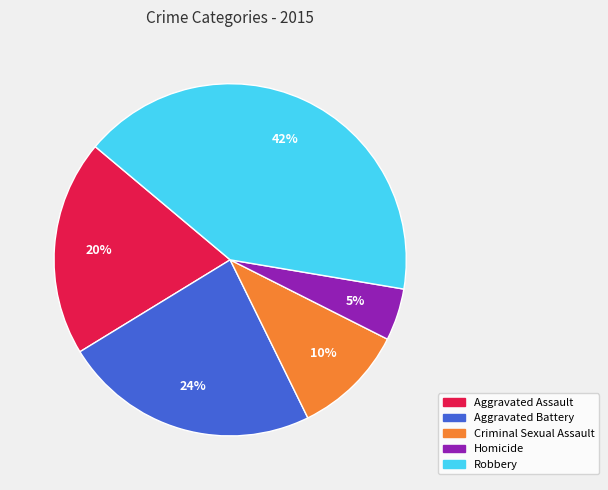

Does Aggravated Battery represent more than half of the total?

No